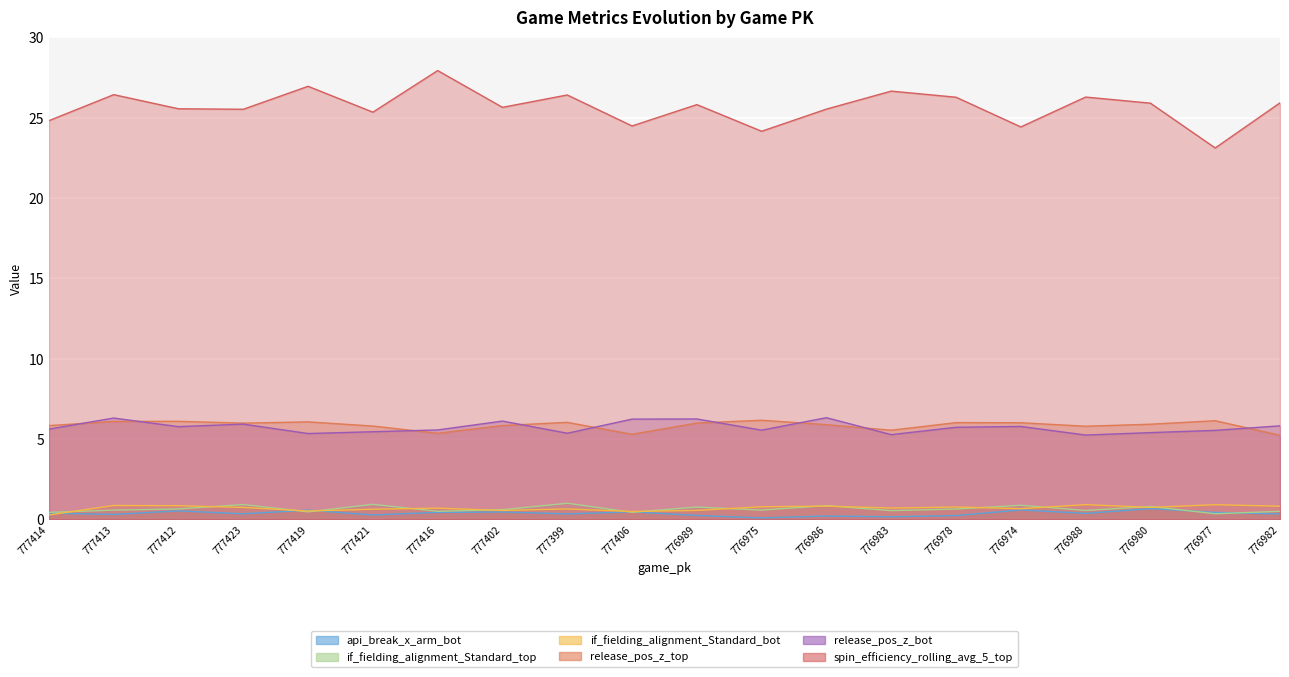

At which category is the sum across all series the highest?

777413